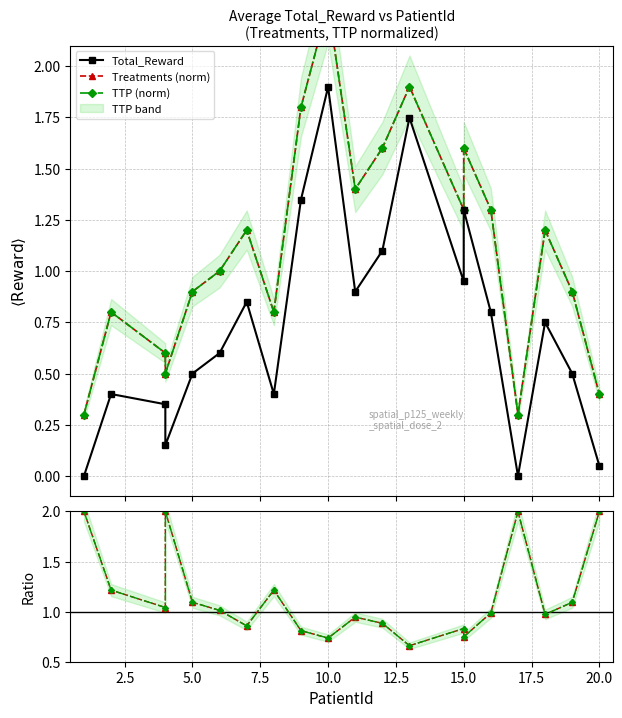

Reading right to left, list all the values displayed in this chart.

Total_Reward: 0.1	0.5	0.7	0.0	0.8	1.3	0.9	1.7	1.1	0.9	1.9	1.3	0.4	0.8	0.6	0.5	0.1	0.3	0.4	0.0
Treatments (norm): 0.4	0.9	1.2	0.3	1.3	1.6	1.3	1.9	1.6	1.4	2.3	1.8	0.8	1.2	1.0	0.9	0.5	0.6	0.8	0.3
TTP (norm): 0.4	0.9	1.2	0.3	1.3	1.6	1.3	1.9	1.6	1.4	2.3	1.8	0.8	1.2	1.0	0.9	0.5	0.6	0.8	0.3
Ratio Treatments: 2.0	1.1	1.0	2.0	1.0	0.7	0.8	0.7	0.9	0.9	0.7	0.8	1.2	0.9	1.0	1.1	2.0	1.0	1.2	2.0
Ratio TTP: 2.0	1.1	1.0	2.0	1.0	0.7	0.8	0.7	0.9	0.9	0.7	0.8	1.2	0.9	1.0	1.1	2.0	1.0	1.2	2.0